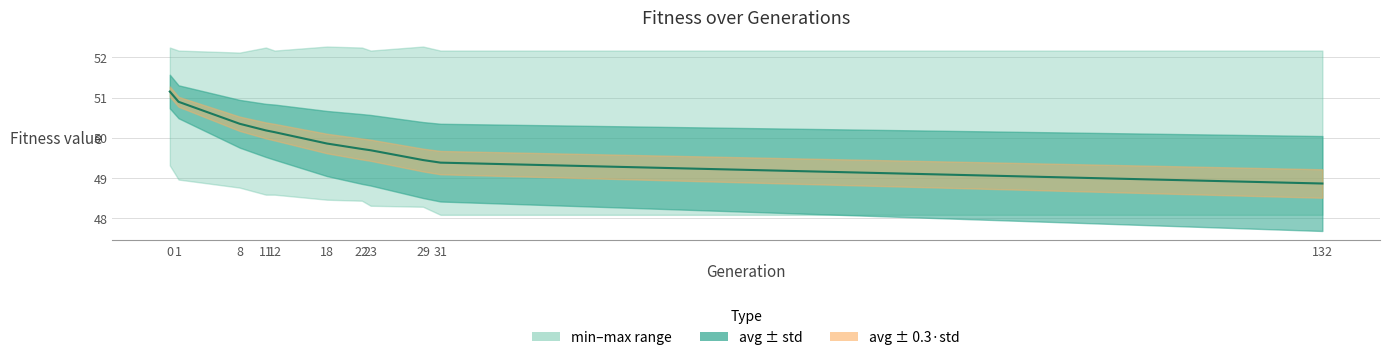

Reading right to left, extract all data points from this chart.

48.9	49.4	49.4	49.7	49.7	49.9	50.1	50.2	50.3	50.9	51.1